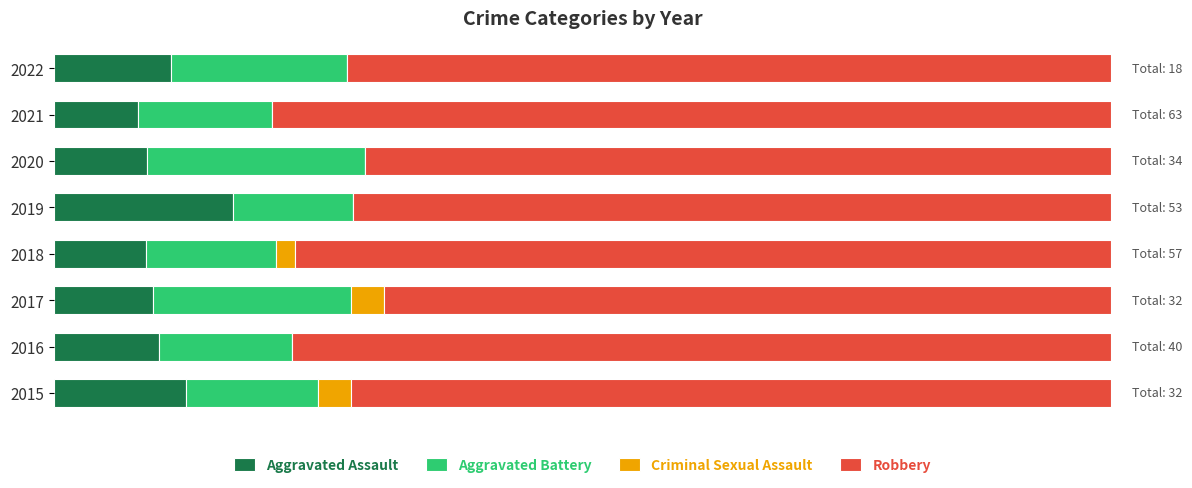

What are all the series names shown in the legend?

Aggravated Assault, Aggravated Battery, Criminal Sexual Assault, Robbery